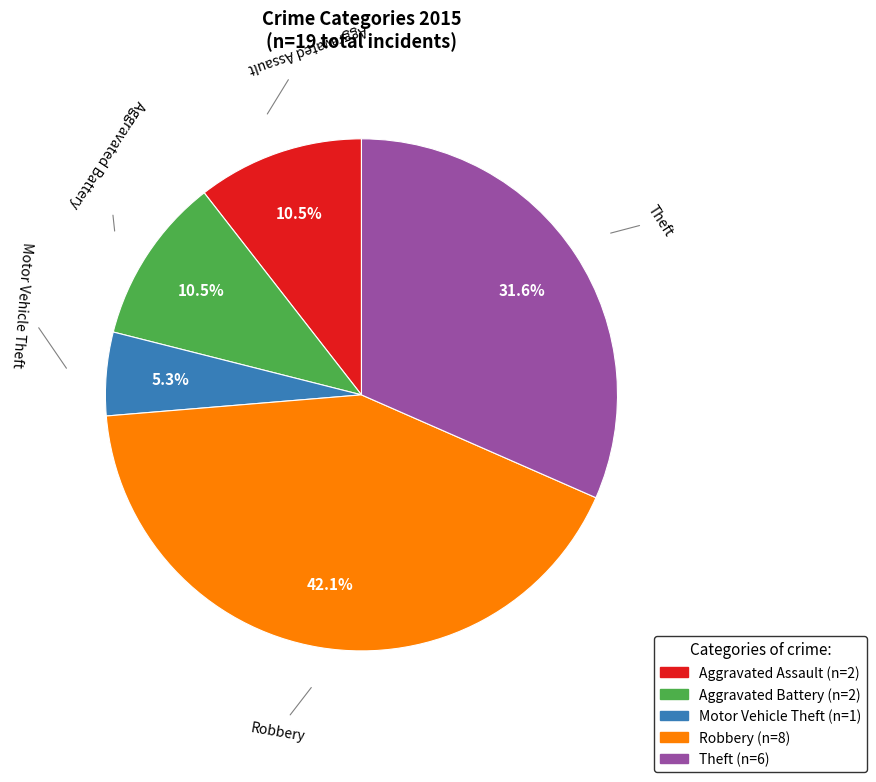

Does any single category account for the majority?

No